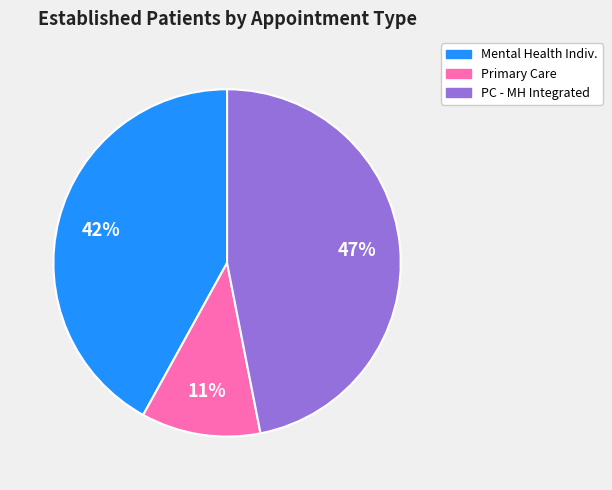

How many segments does this pie chart have?

3